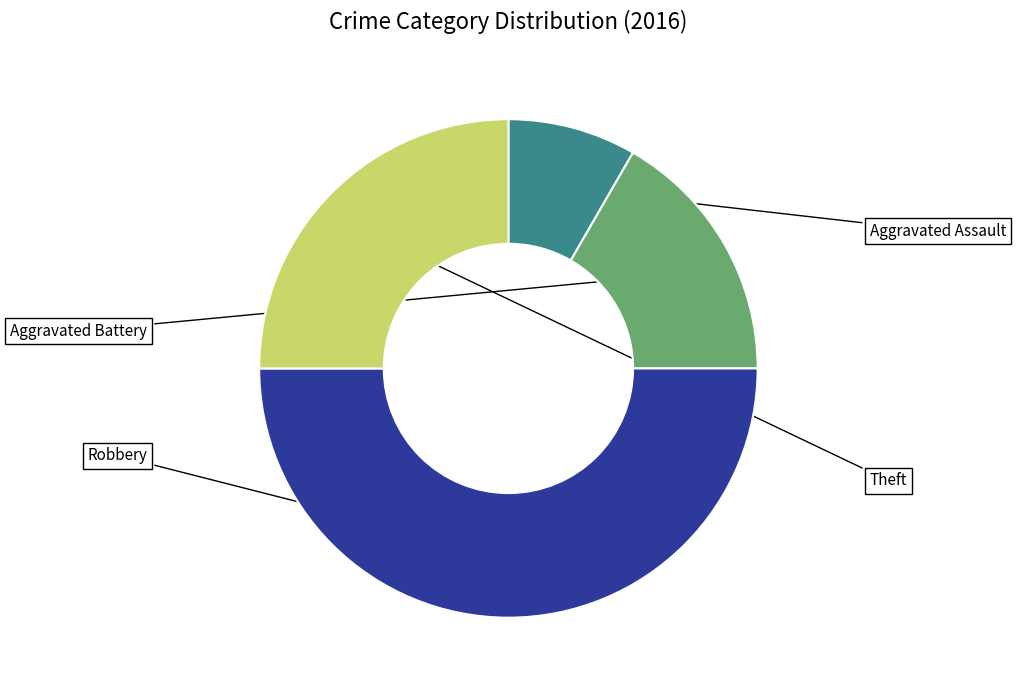

What percentage is the Robbery slice, to the nearest percent?

50%